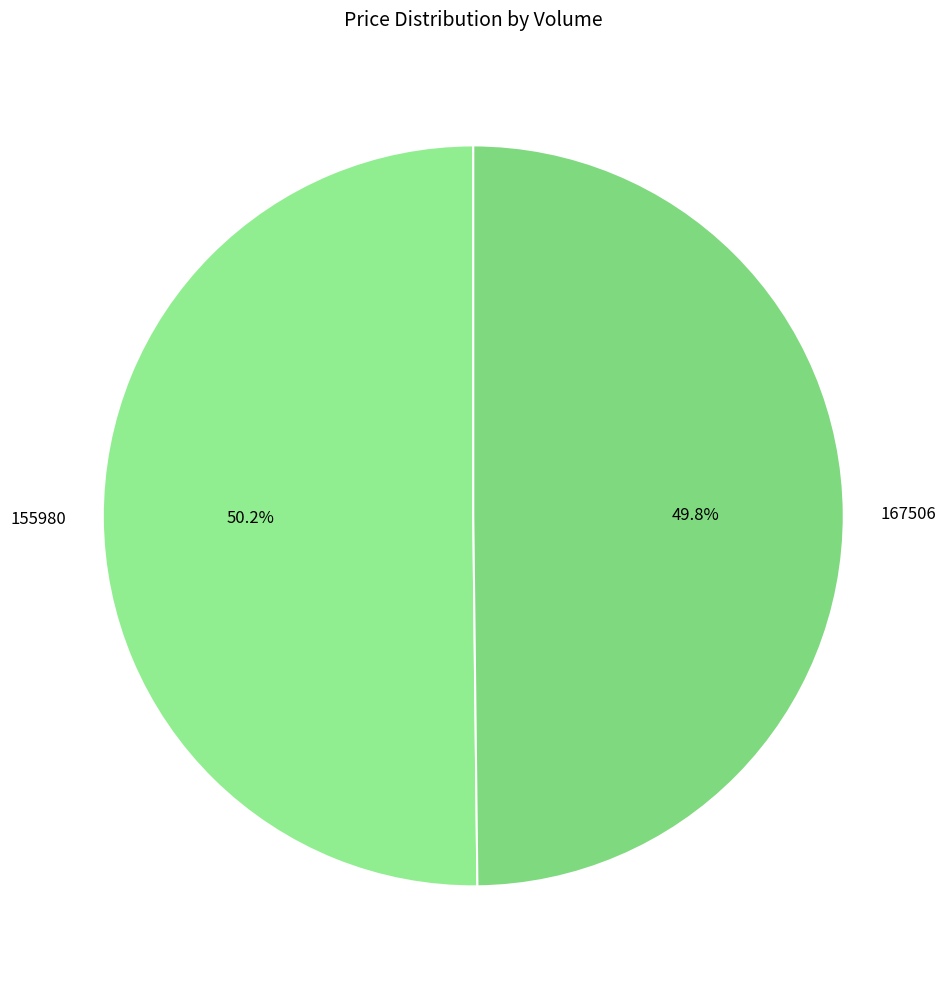

What percentage is the 155980 slice, to the nearest percent?

50%